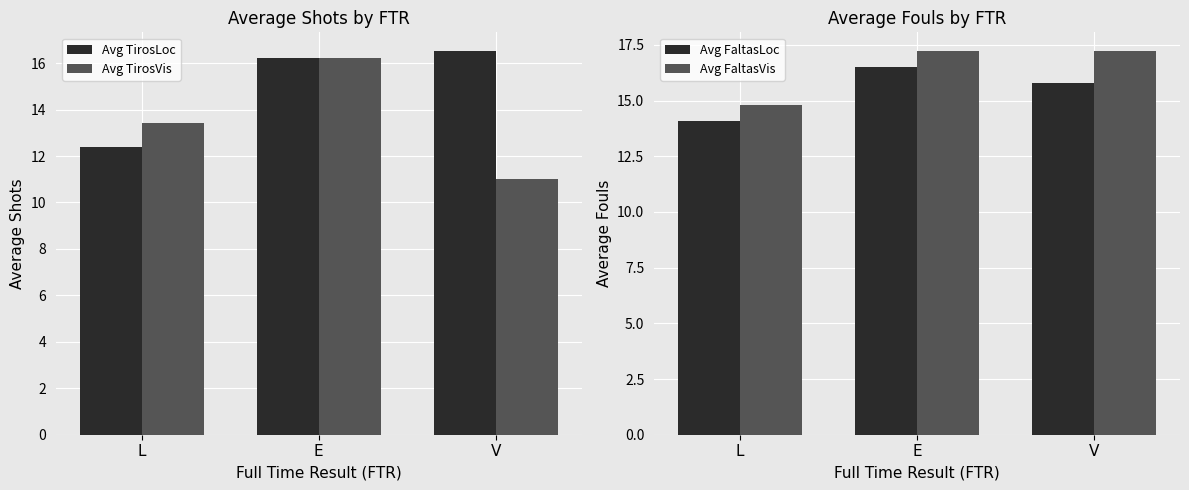

True or false: Avg FaltasVis has a value of 23.4 at V.

False